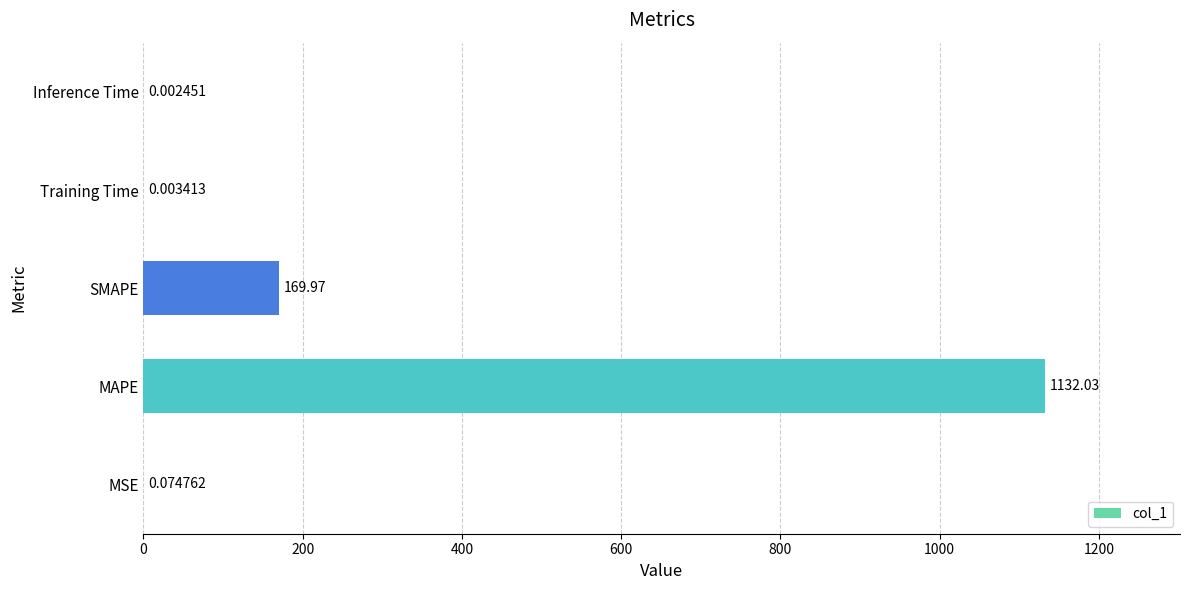

What is the change in value from MSE to MAPE?

+1132.0